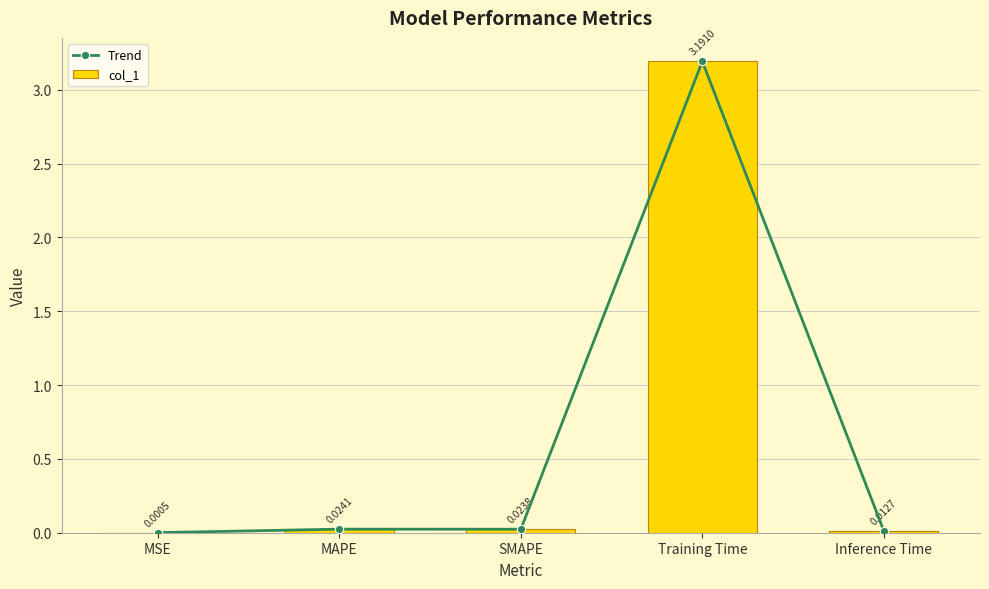

What is the label of the 5th bar from the left?

Inference Time